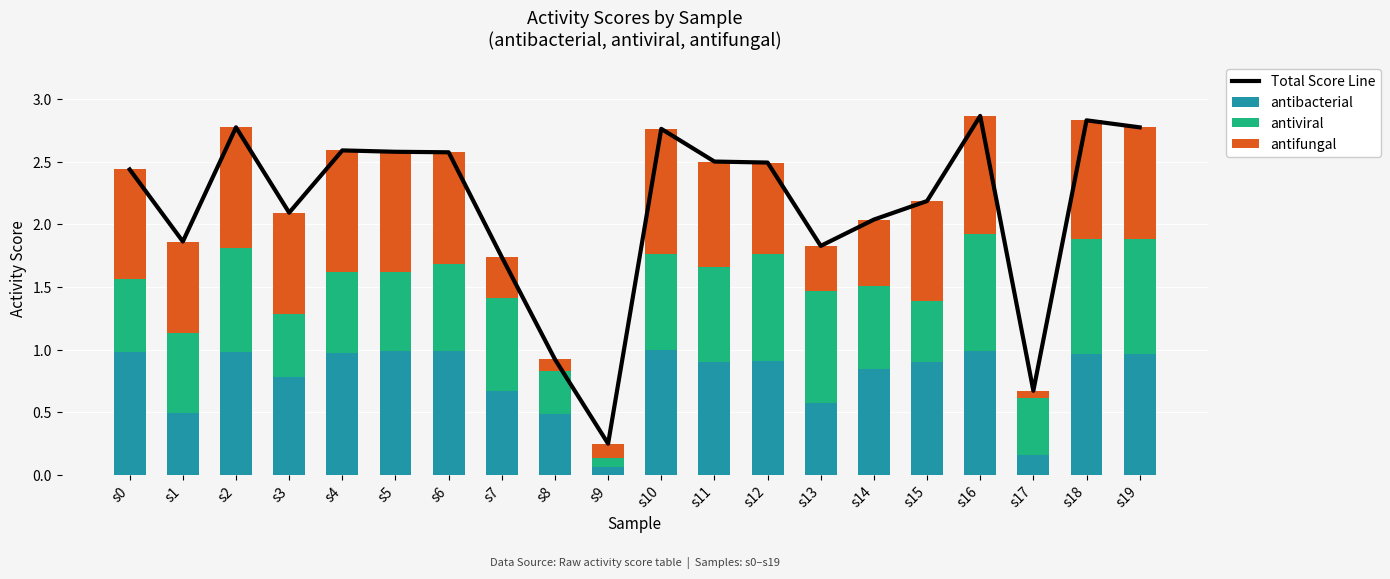

Is the value of Total Score Line at s1 greater than the value of antibacterial at s19?

Yes